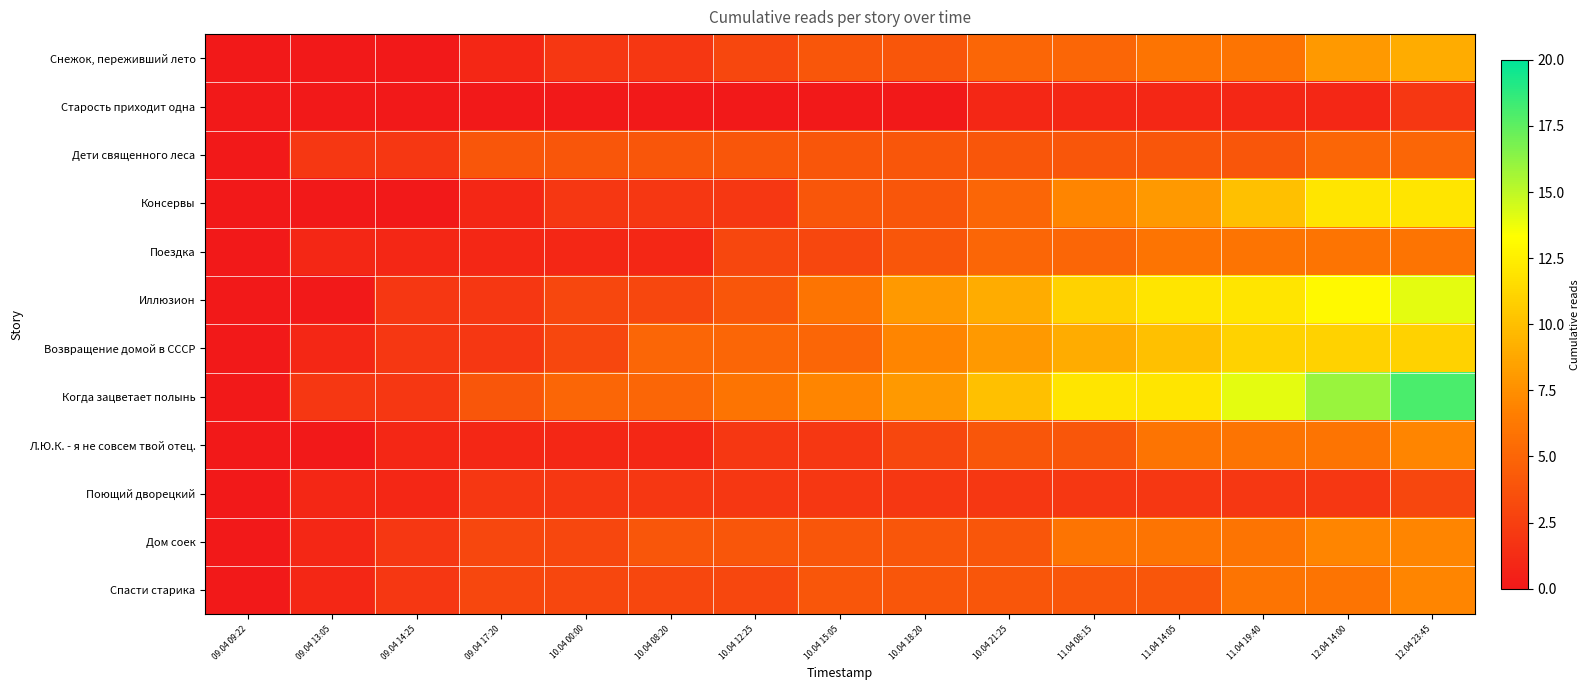

Rank the series by their maximum value, from highest to lowest.

Когда зацветает полынь, Иллюзион, Консервы, Возвращение домой в СССР, Снежок, переживший лето, Л.Ю.К. - я не совсем твой отец., Дом соек, Спасти старика, Поездка, Дети священного леса, Поющий дворецкий, Старость приходит одна